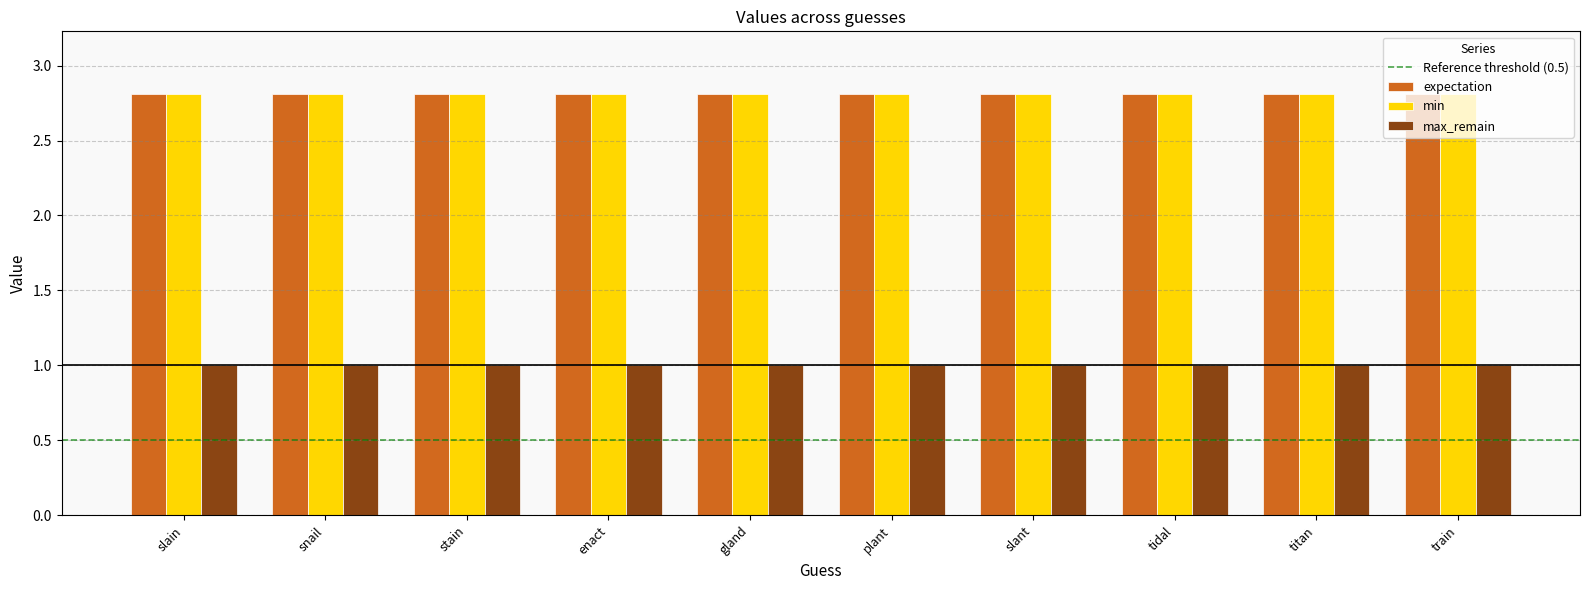

The value of expectation at stain is 1.6. True or false?

False